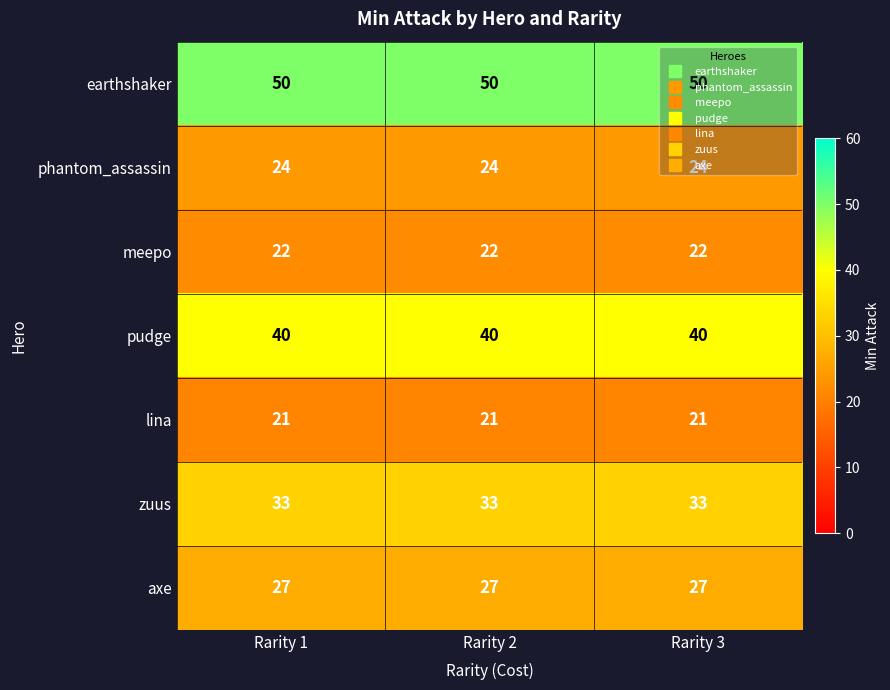

The value of pudge at Rarity 2 is 65. True or false?

False